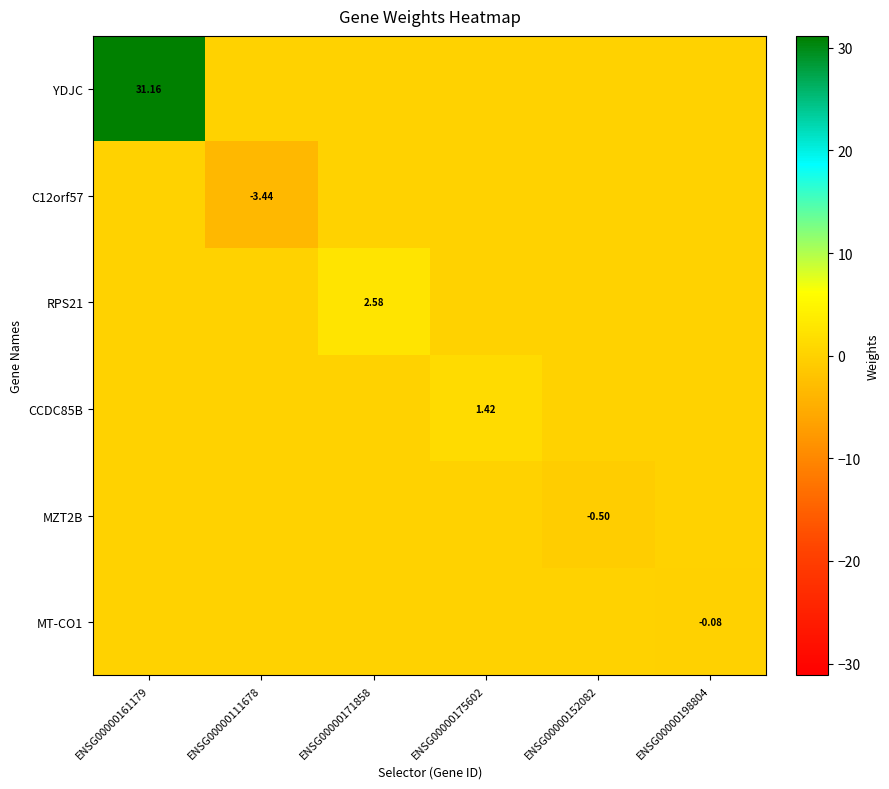

Which has a higher value, ENSG00000111678 or ENSG00000152082?

ENSG00000111678